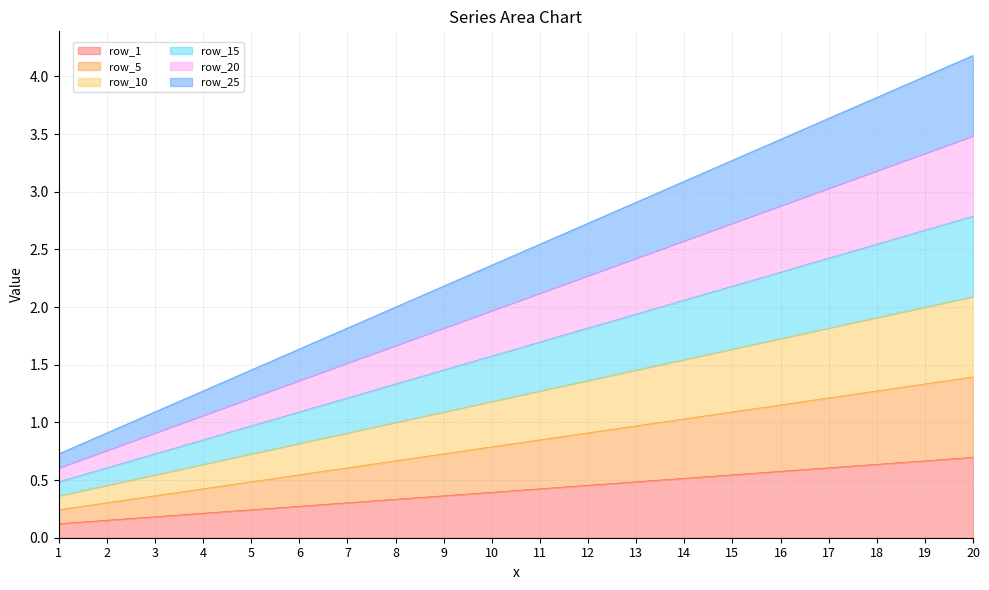

Where is row_20 nearest to the value 2?

10